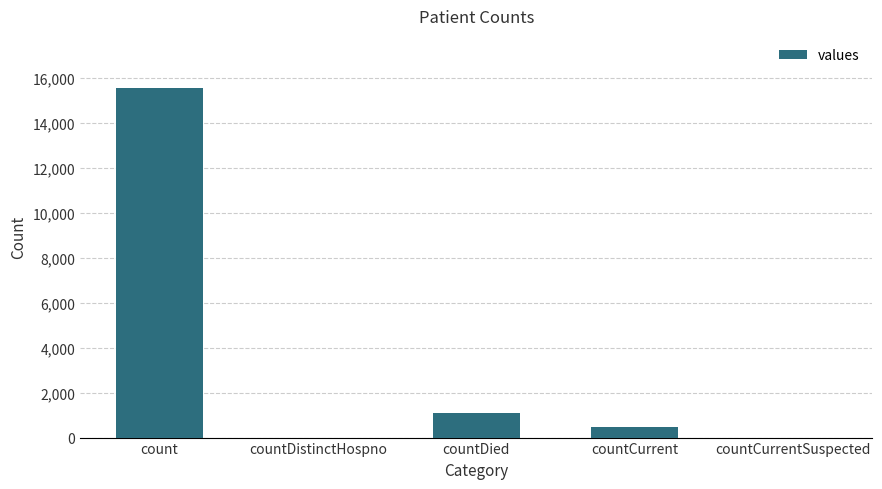

Which has a higher value, countCurrent or countDied?

countDied